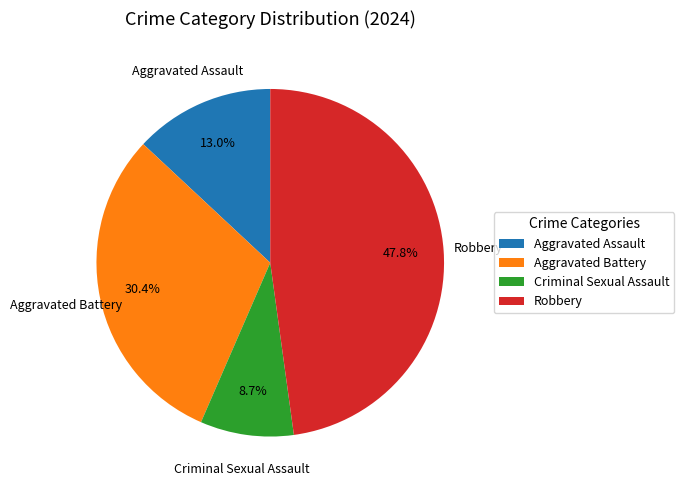

Between Criminal Sexual Assault and Aggravated Assault, which is larger?

Aggravated Assault